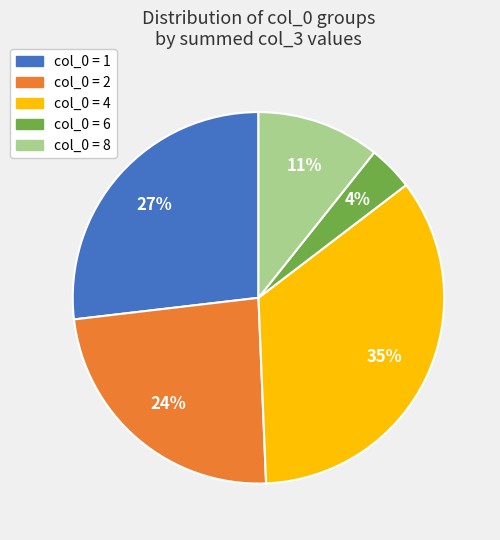

Rank the categories by value from highest to lowest.

col_0 = 4, col_0 = 1, col_0 = 2, col_0 = 8, col_0 = 6